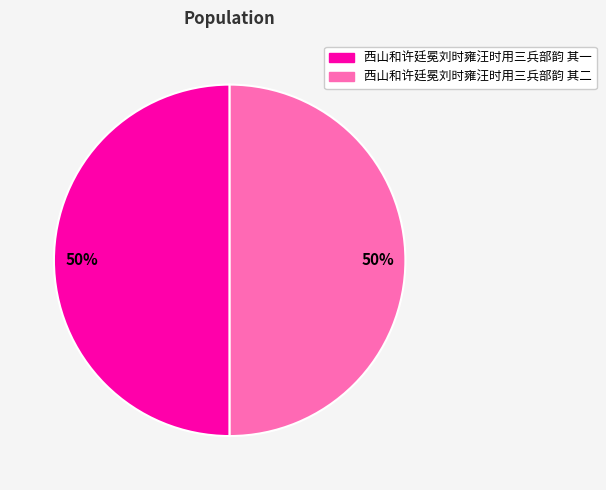

How many slices are in this pie chart?

2